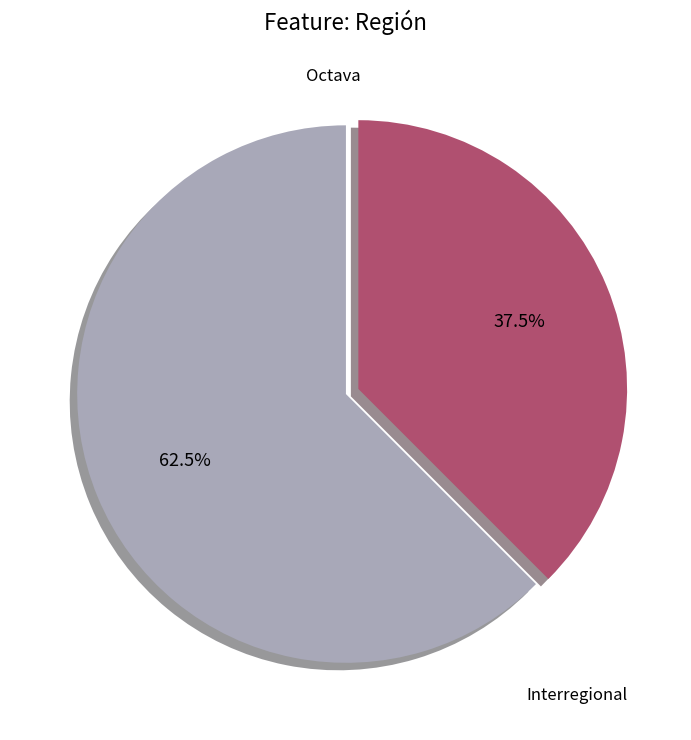

How many slices are in this pie chart?

2